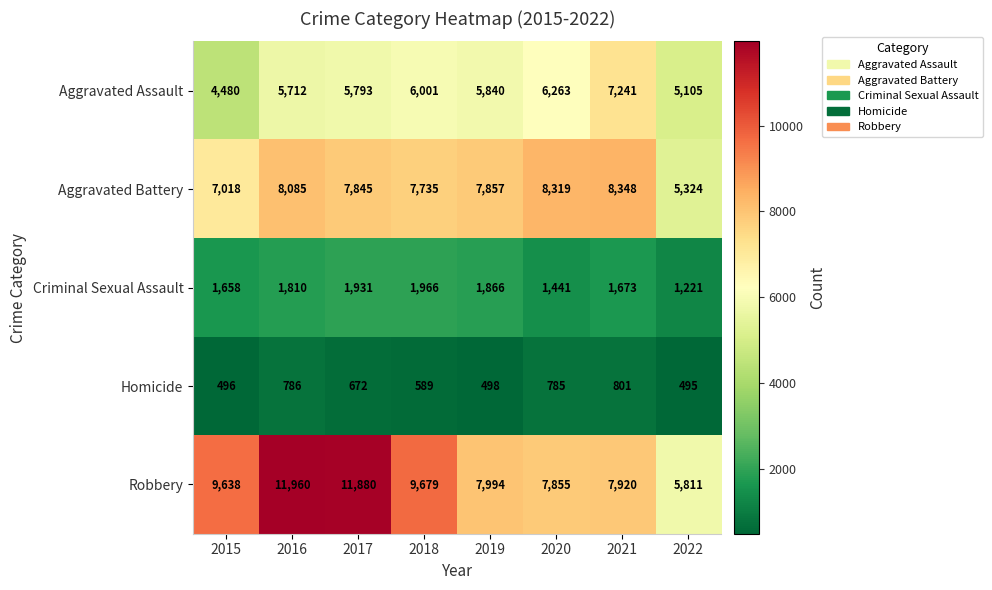

Which label corresponds to the largest value in the chart?

2016